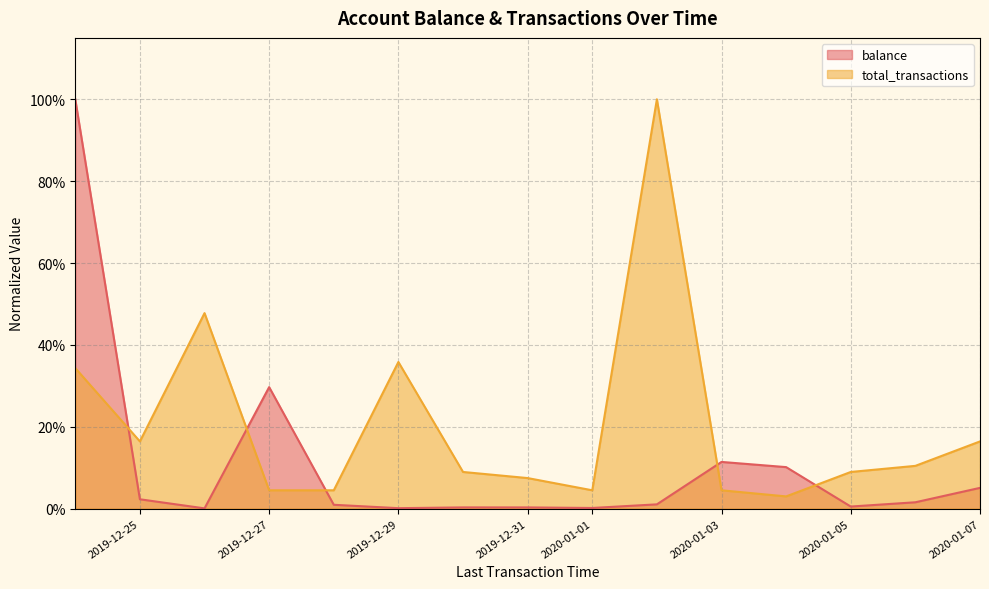

How many times do balance and total_transactions cross each other?

5